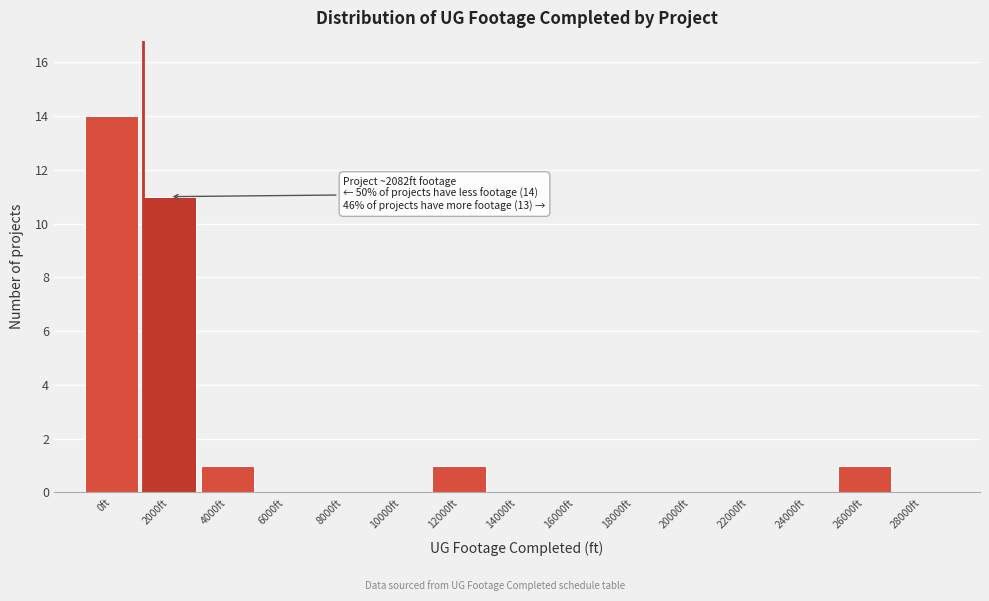

Reading left to right, what are all the values shown in this chart?

0ft=14	2000ft=11	4000ft=1	6000ft=0	8000ft=0	10000ft=0	12000ft=1	14000ft=0	16000ft=0	18000ft=0	20000ft=0	22000ft=0	24000ft=0	26000ft=1	28000ft=0